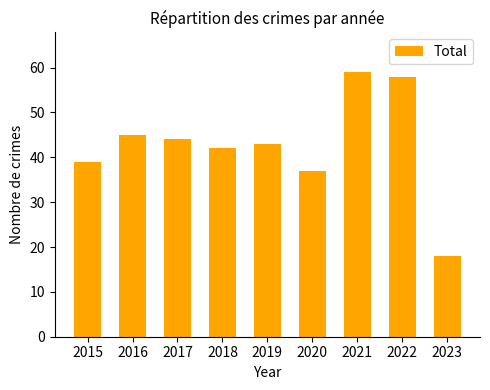

Reading left to right, transcribe all the data shown in this chart.

2015=39	2016=45	2017=44	2018=42	2019=43	2020=37	2021=59	2022=58	2023=18